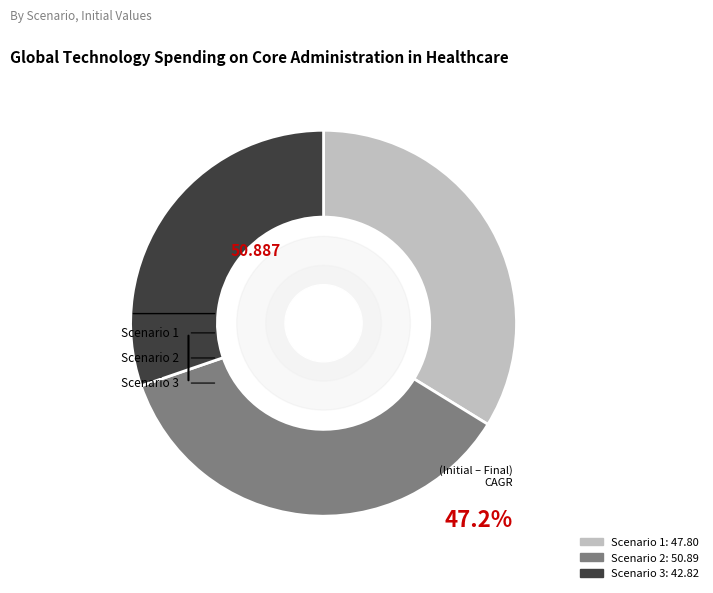

Which category has the smallest portion of the pie?

Scenario 3